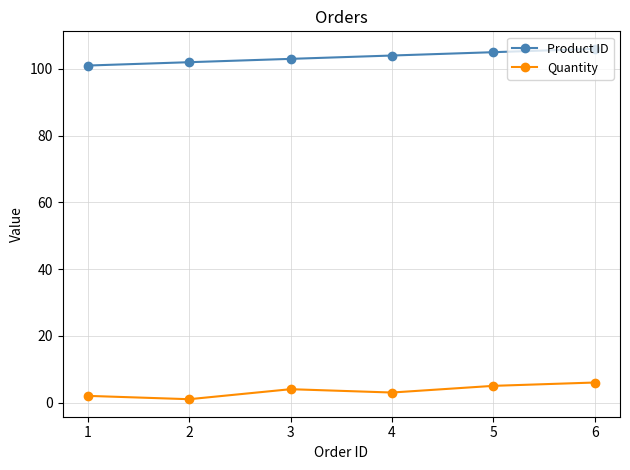

Reading left to right, list all the values displayed in this chart.

Product ID: 1=101	2=102	3=103	4=104	5=105	6=106
Quantity: 1=2	2=1	3=4	4=3	5=5	6=6